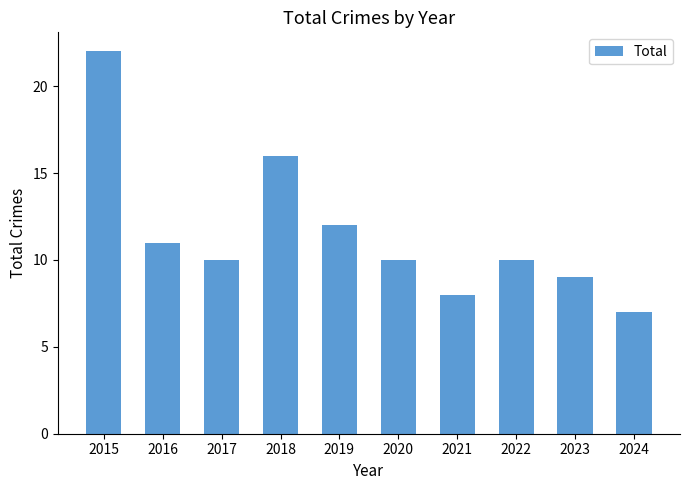

How many distinct data groups are displayed?

1